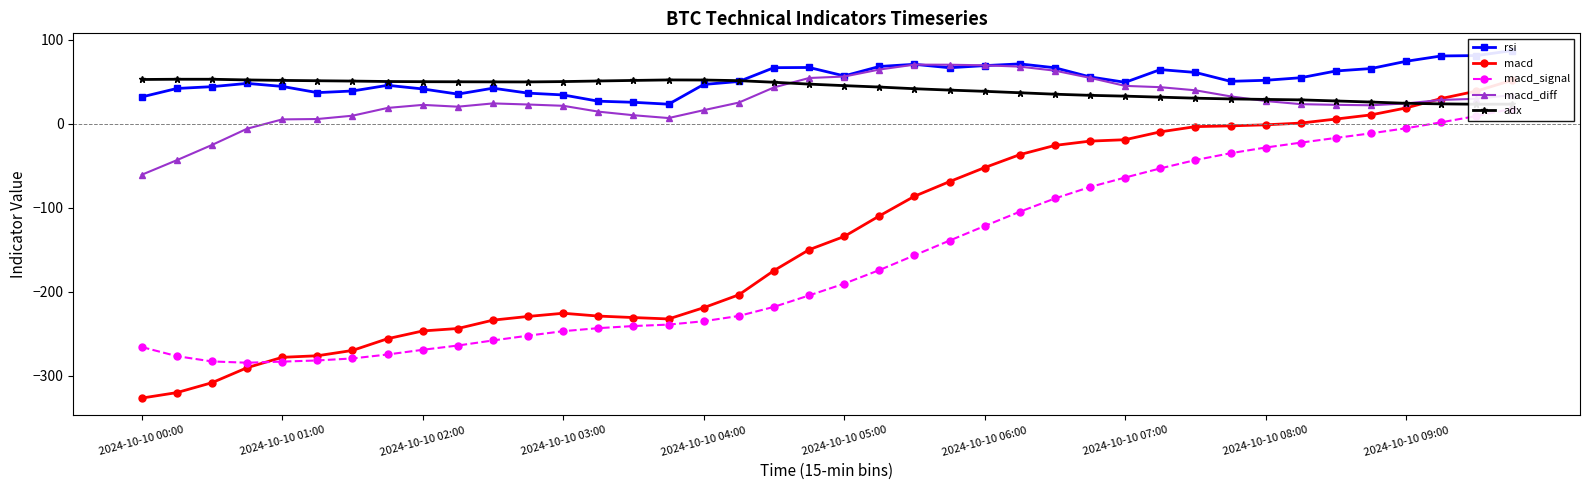

At which category does the chart reach its minimum across all series?

2024-10-10 00:00